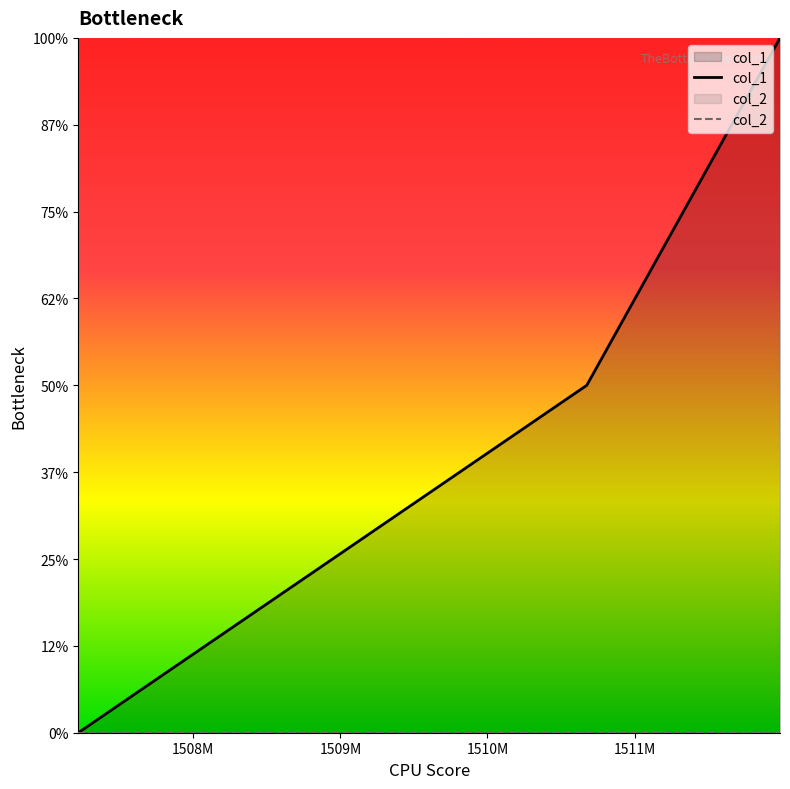

Does the chart display data point markers on the line(s)?

No